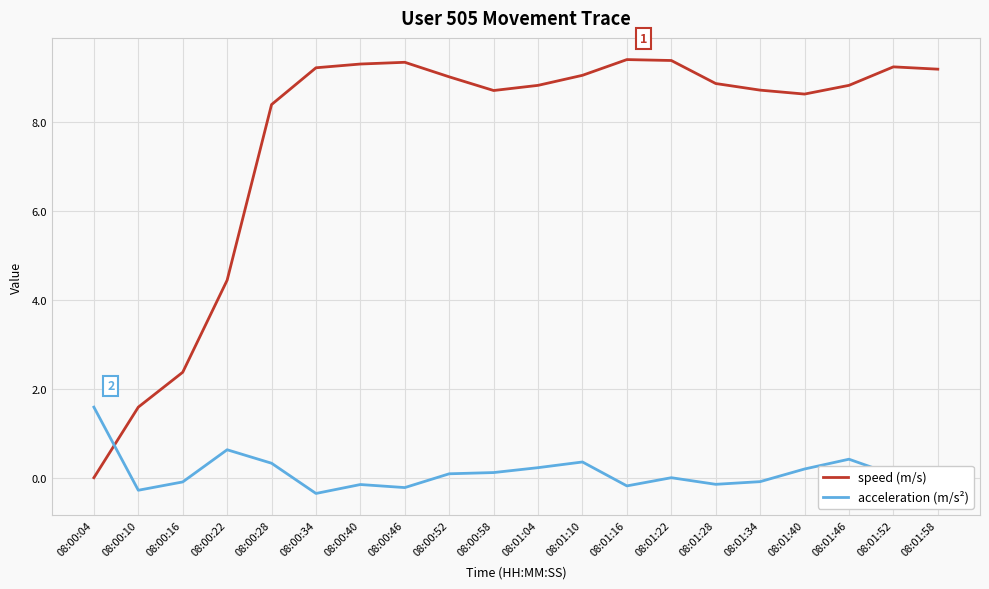

Is the value of speed (m/s) at 08:00:58 greater than the value of acceleration (m/s²) at 08:01:58?

Yes